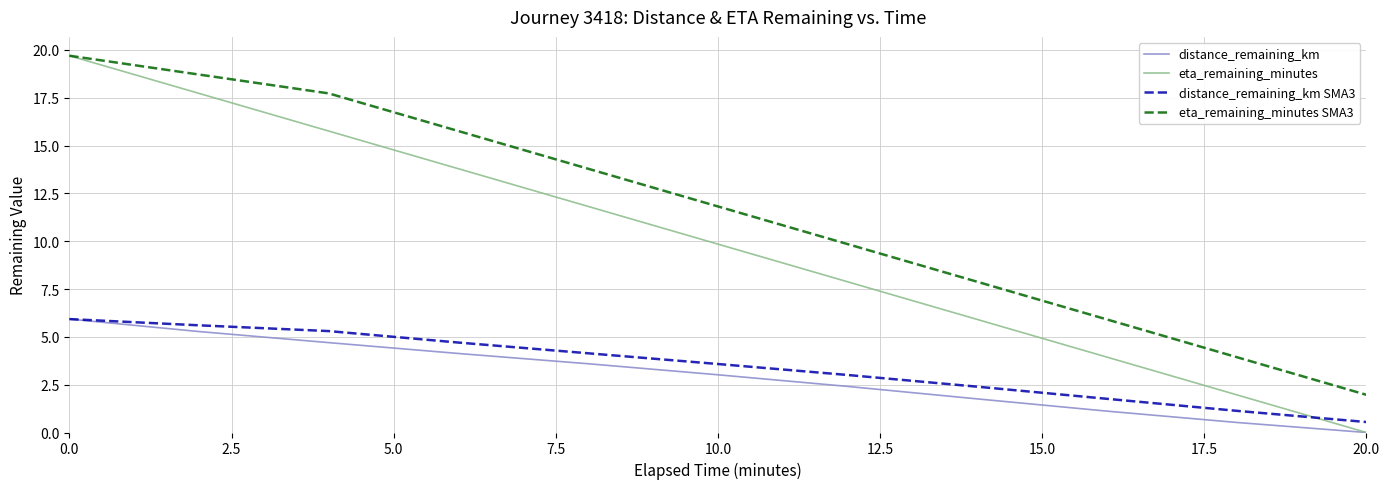

What is the maximum value shown in the chart?

19.7